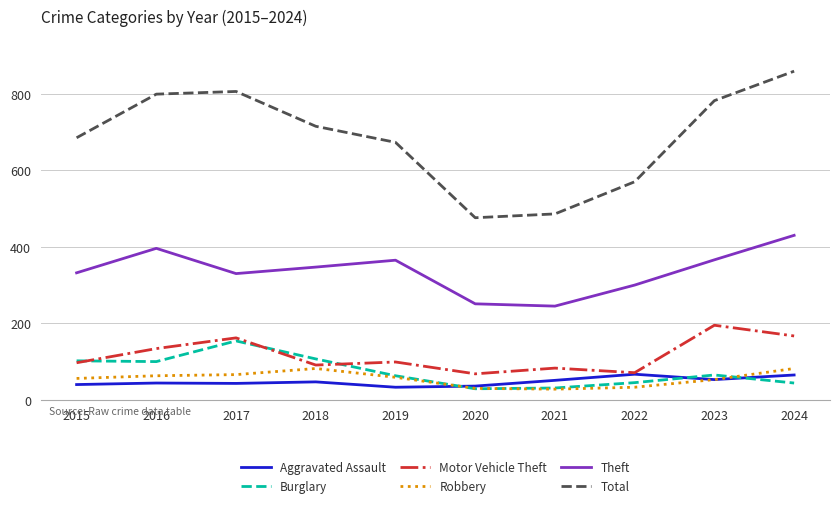

How many categories are shown in the chart?

10